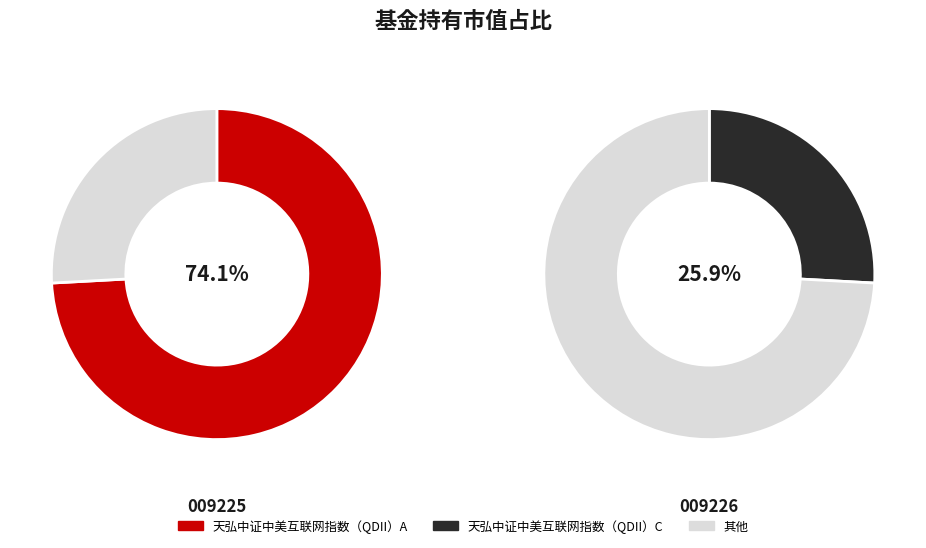

How many segments does this pie chart have?

2